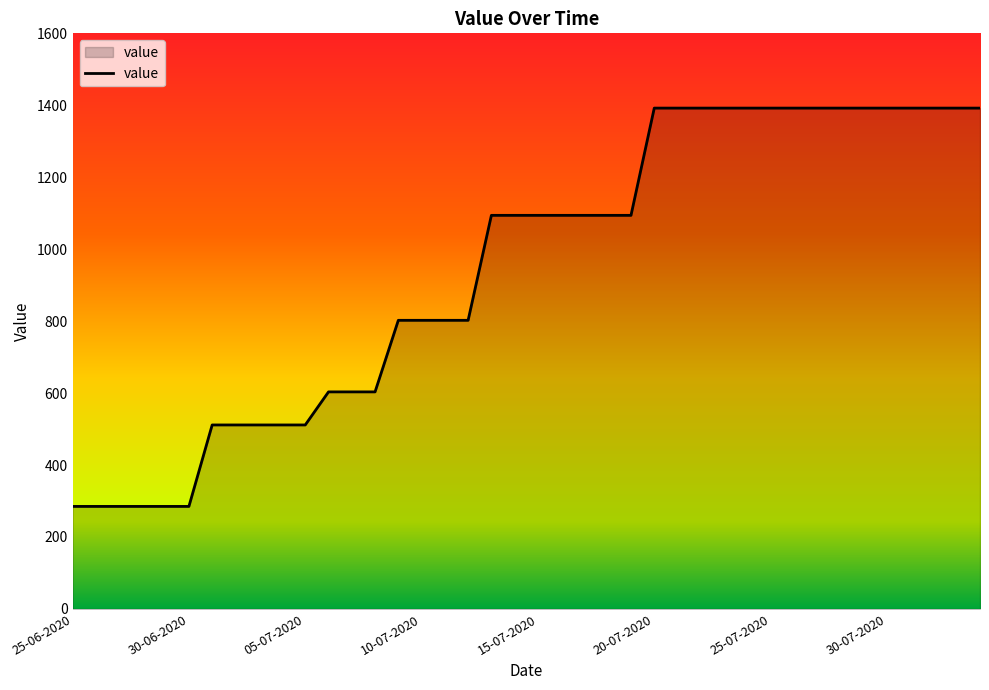

What is the maximum value shown in the chart?

1392.2